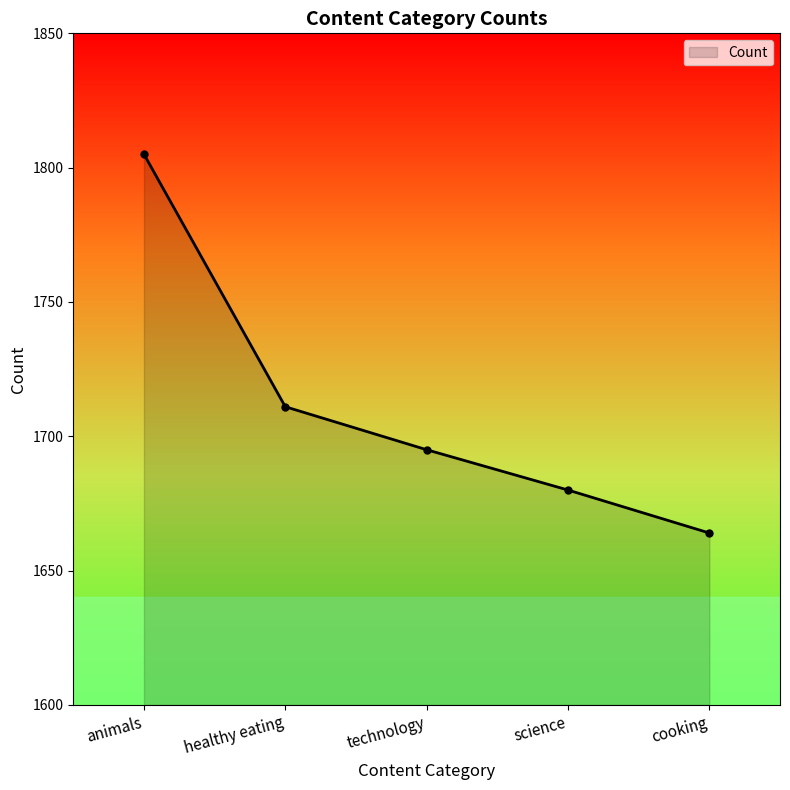

How many distinct data groups are displayed?

1